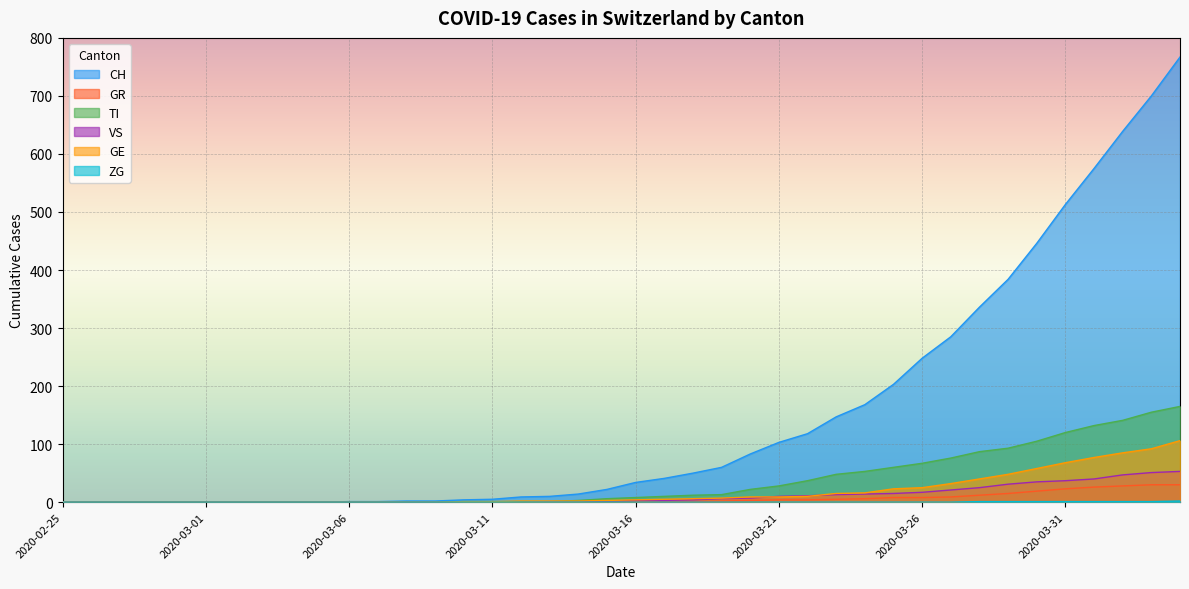

True or false: GR and CH cross at least once.

False